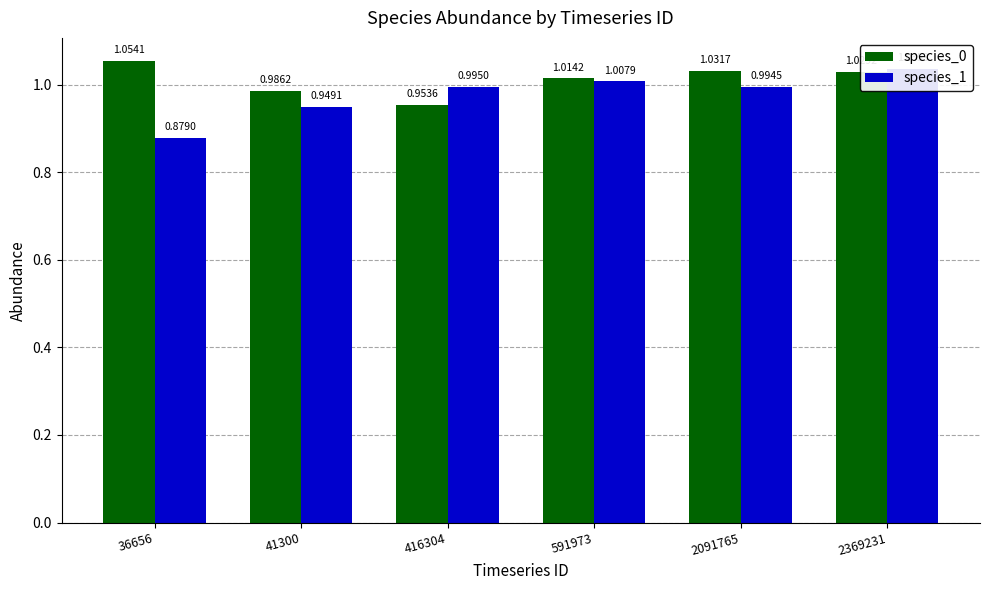

Does the chart contain stacked bars?

No